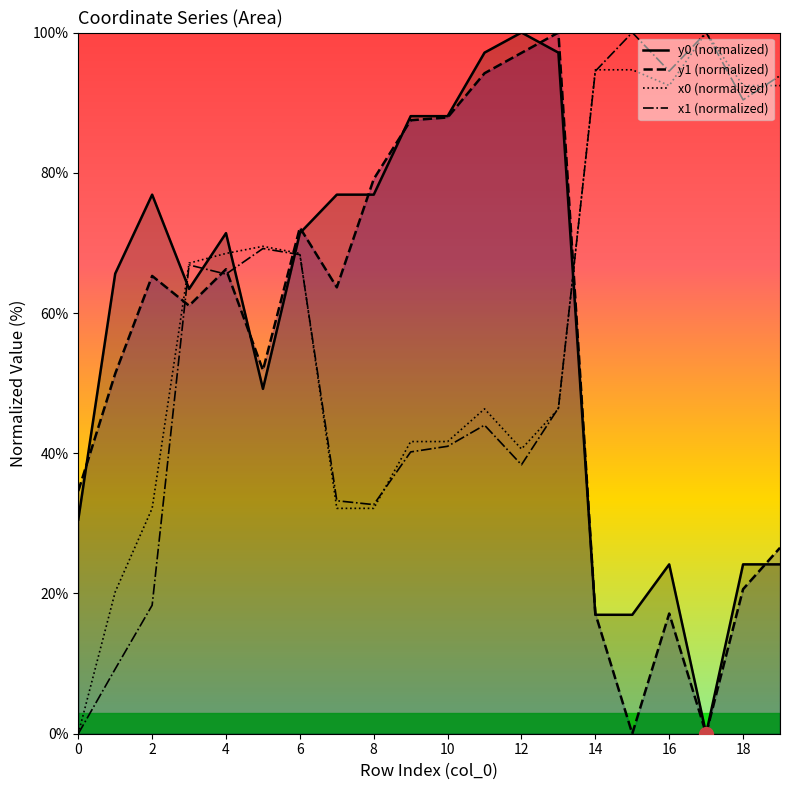

What is the maximum value shown in the chart?

100.0